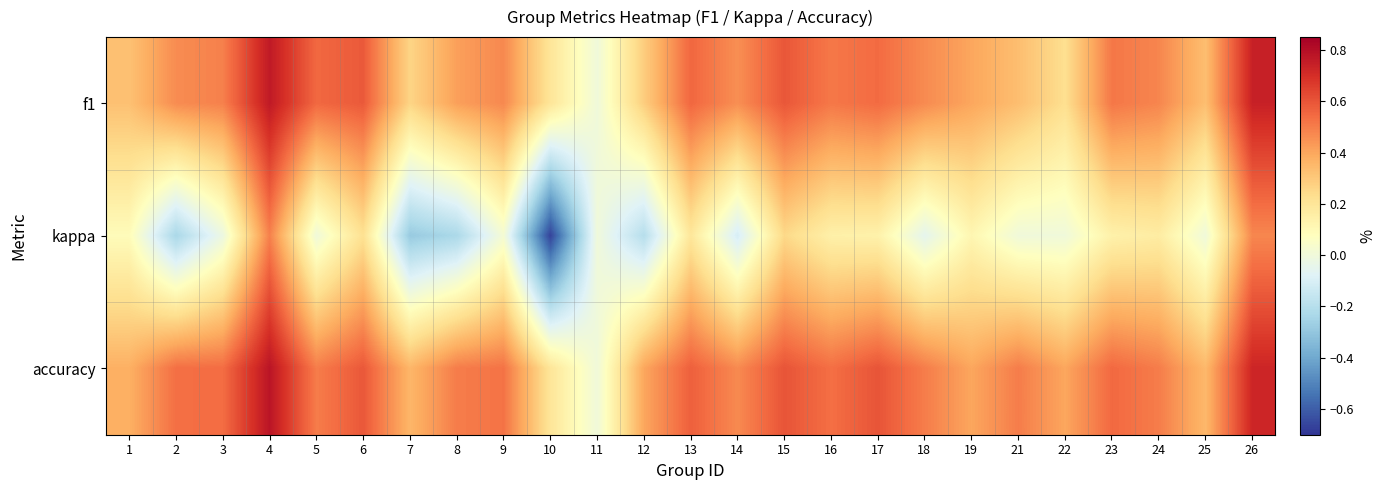

List the series in order of their peak value, lowest first.

kappa, f1, accuracy